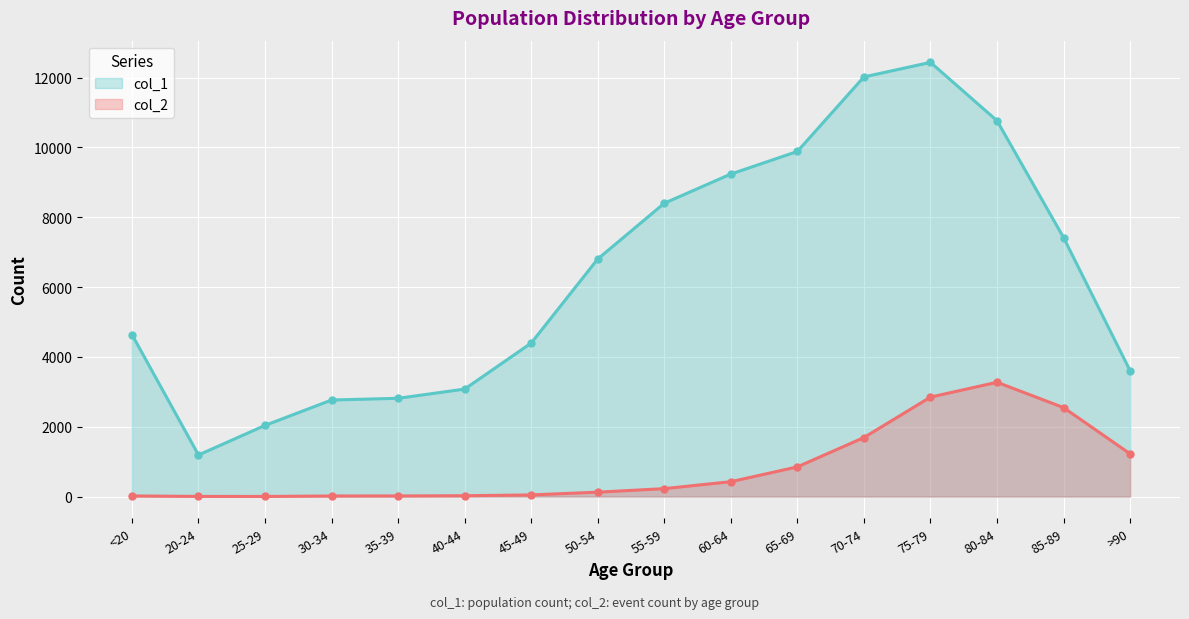

How many series are shown in this chart?

2